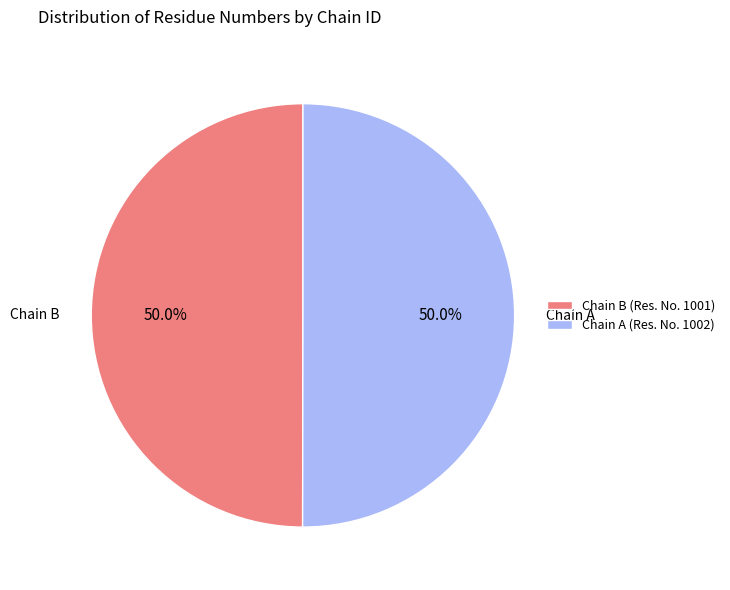

Combined, what portion of the pie is Chain B and Chain A?

100.0%